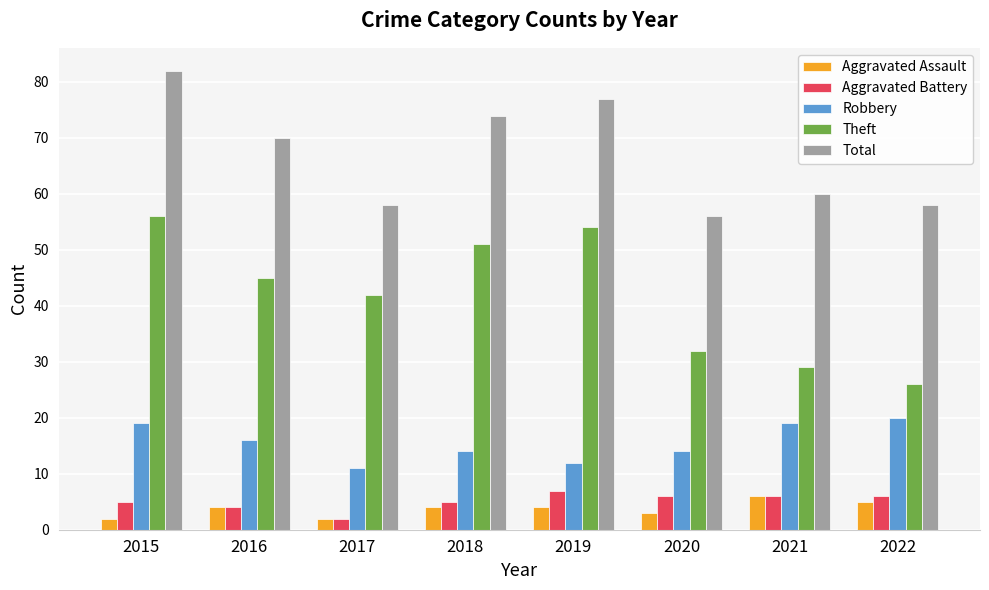

How many groups of bars are there?

8